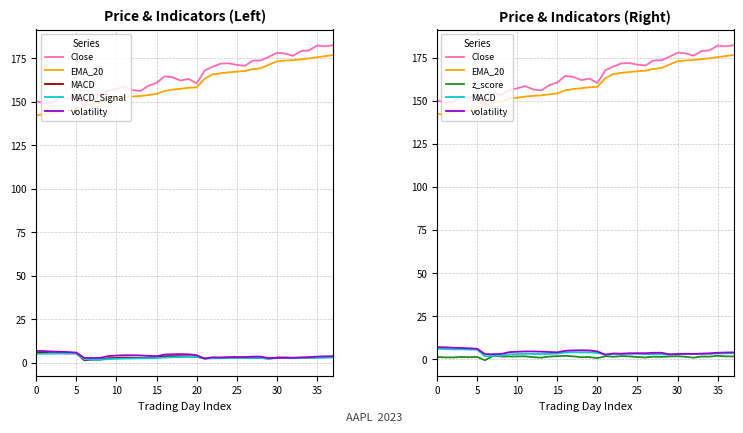

What is the value of the z_score point at the 28th from the left?

1.4